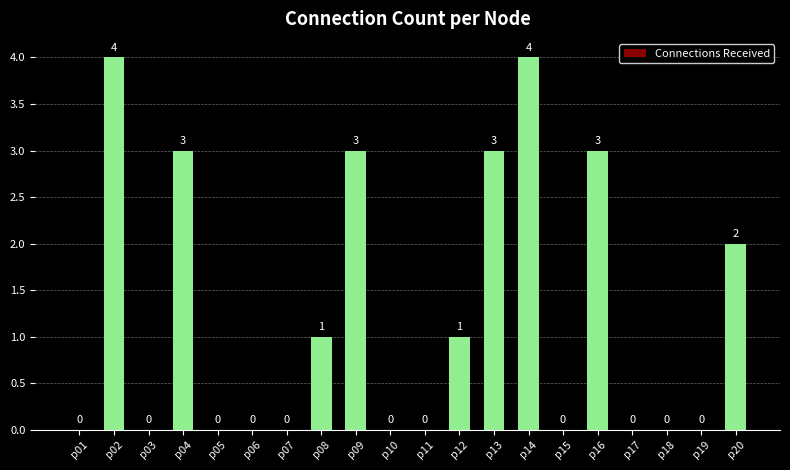

Reading left to right, transcribe all the data shown in this chart.

0	4	0	3	0	0	0	1	3	0	0	1	3	4	0	3	0	0	0	2